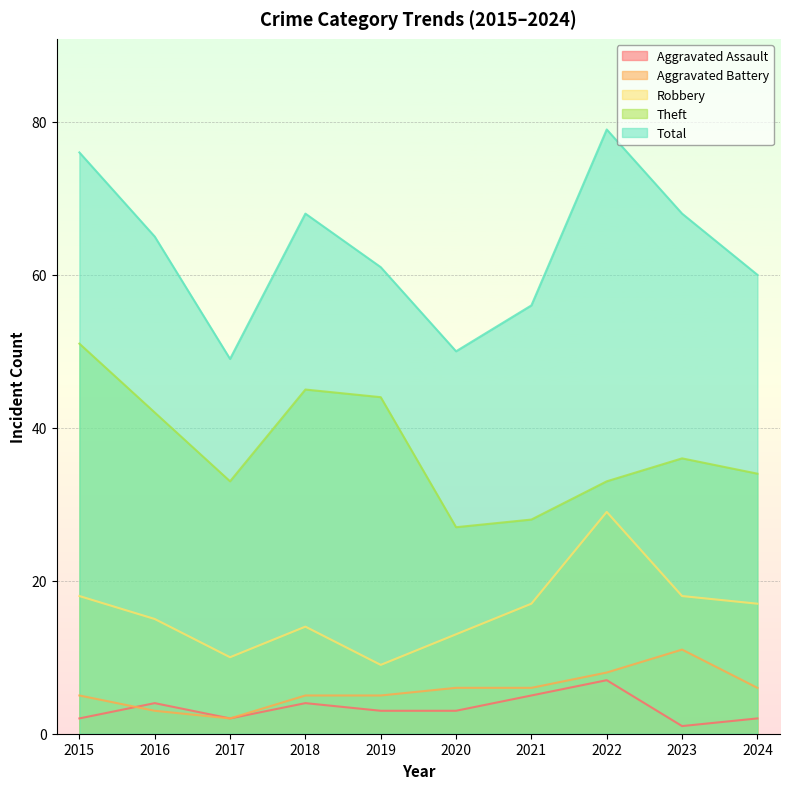

What is the greatest value displayed?

79